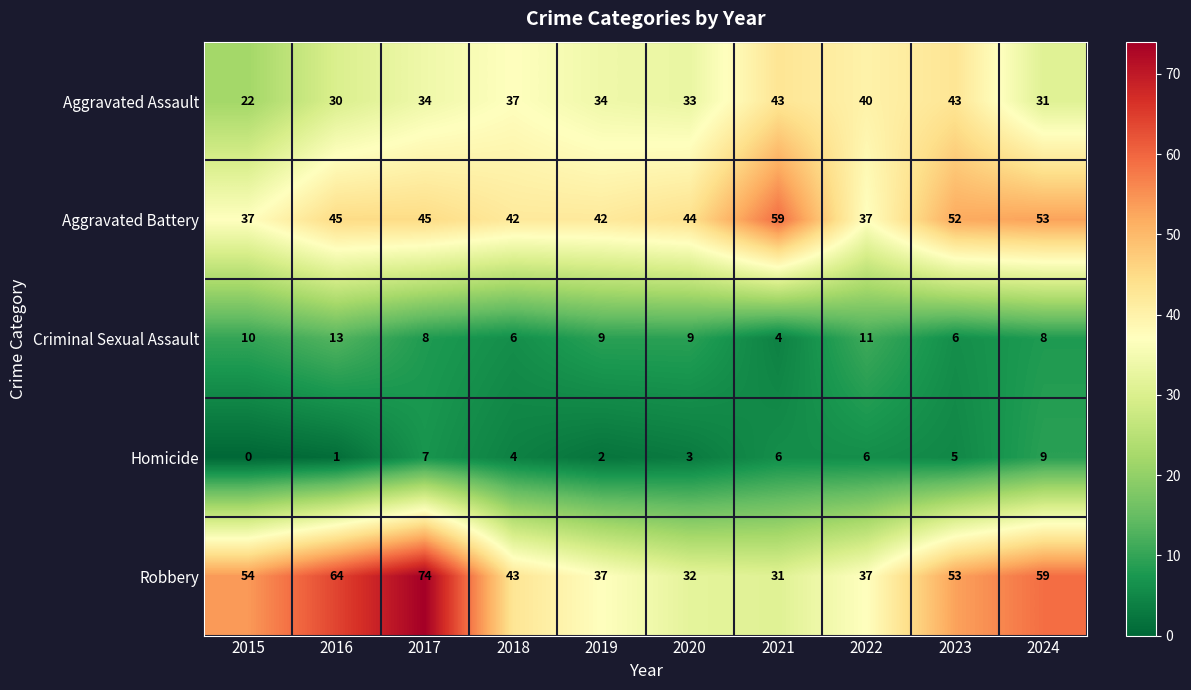

Read the Criminal Sexual Assault value at 2022.

11